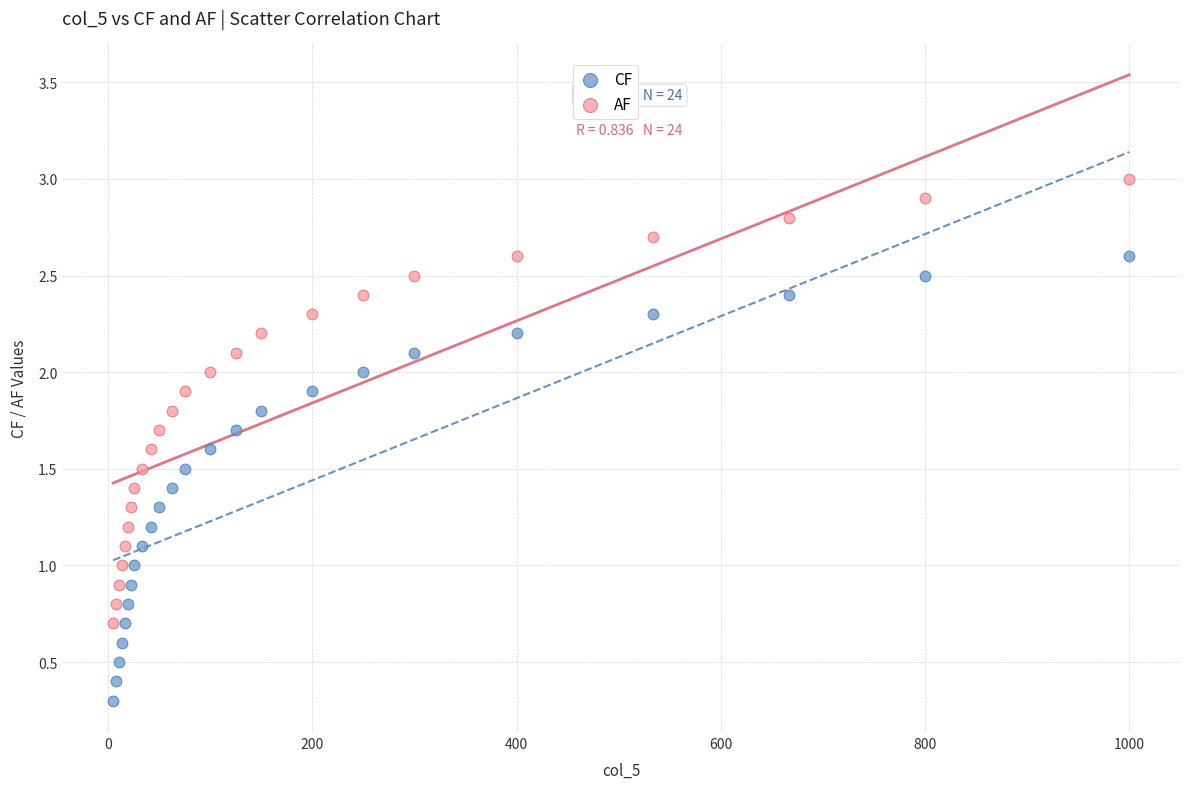

Which series contains the highest Y value?

AF